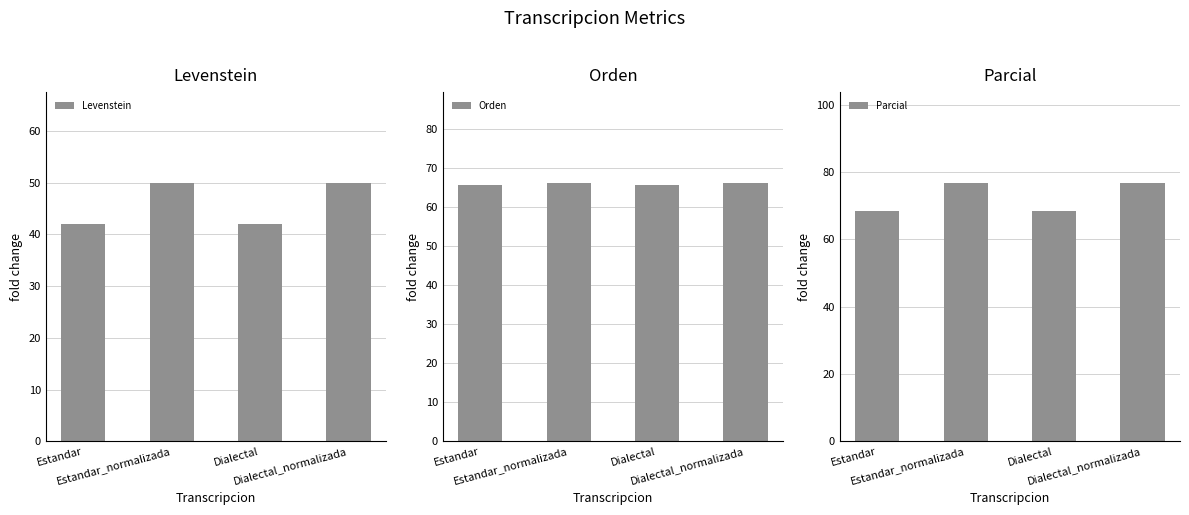

What is the value of the Parcial bar at the 3rd from the left?

68.5